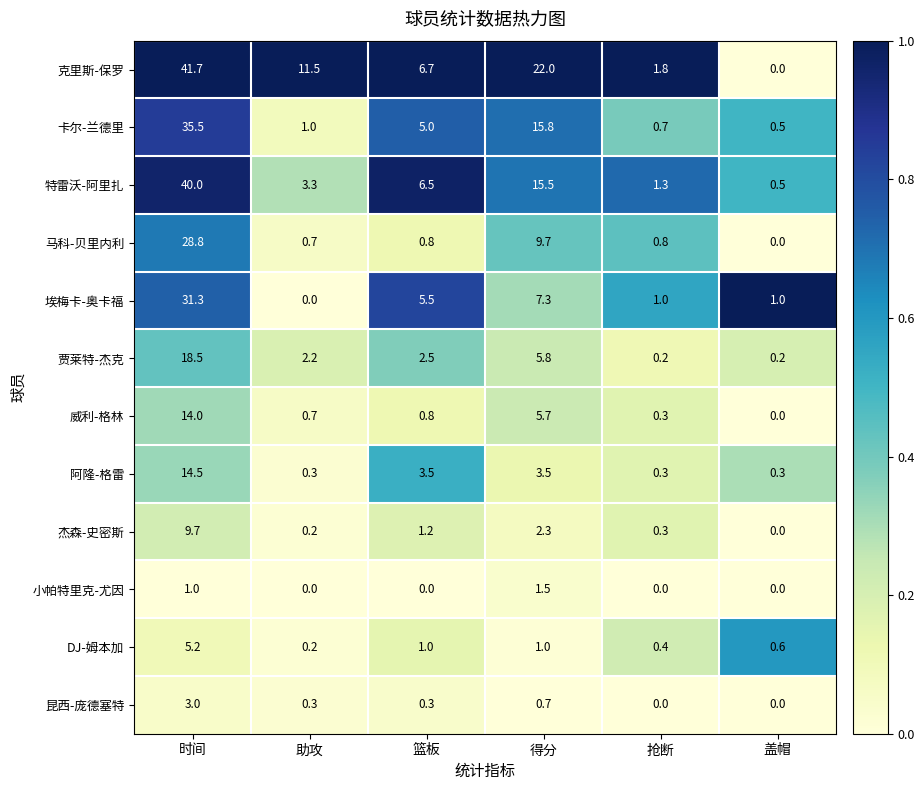

Which label corresponds to the largest value in the chart?

时间